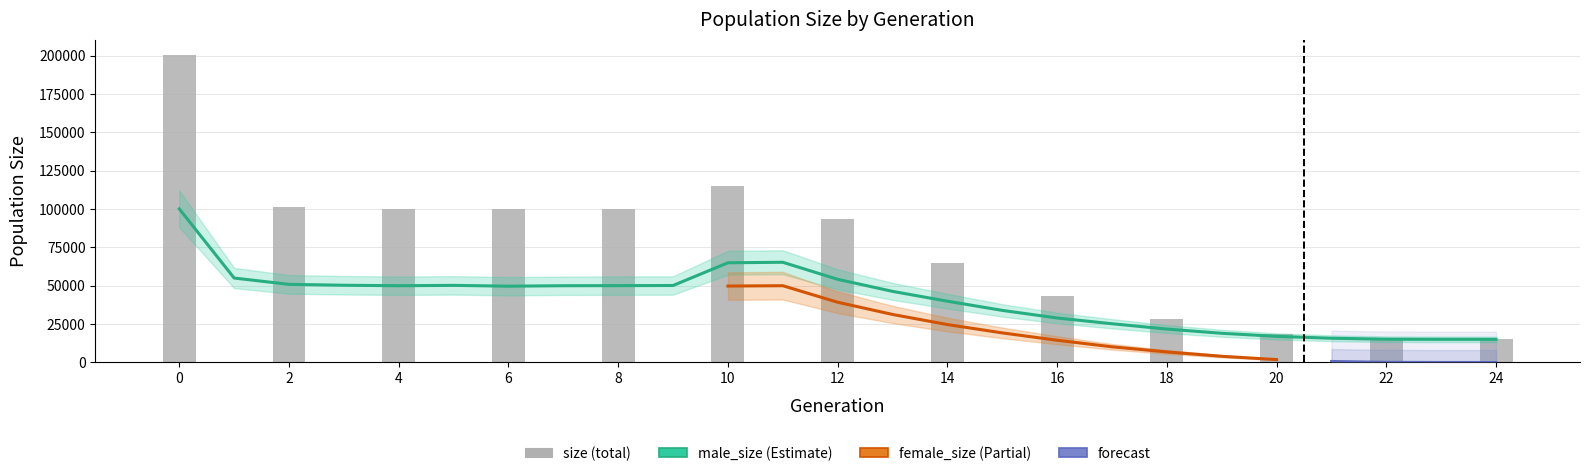

Which series has the largest total across all categories?

size